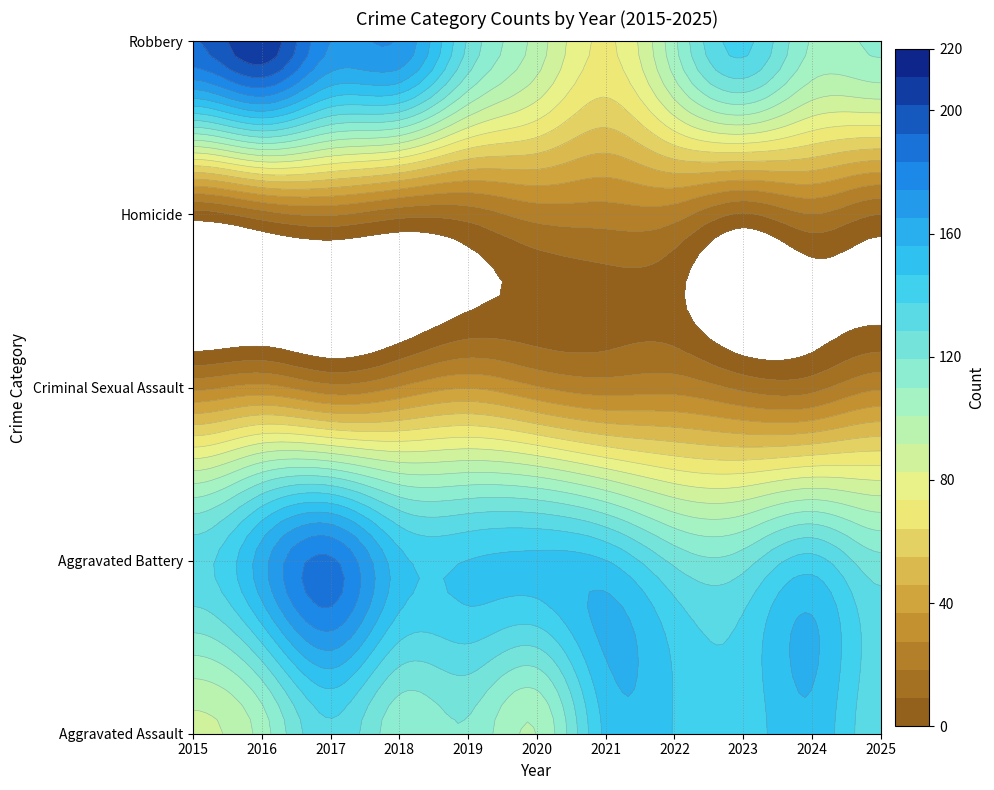

Which category has the lowest value in the Homicide series?

2015